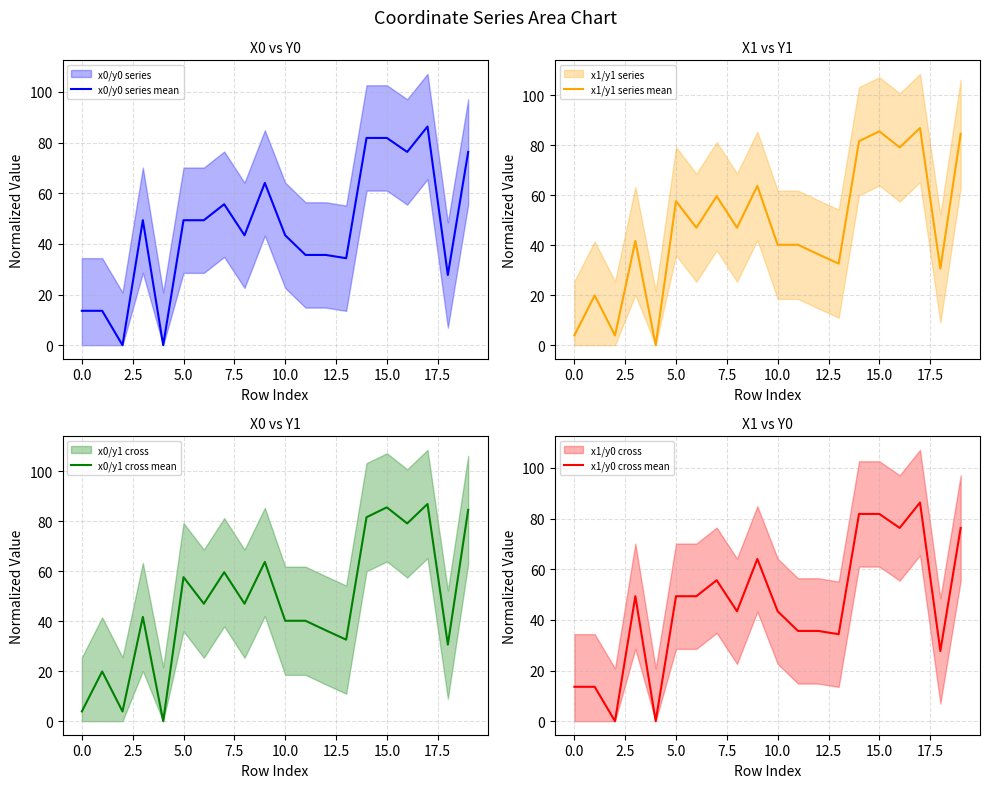

True or false: x0/y0 series mean has a value of 81.9 at 12.5.

False